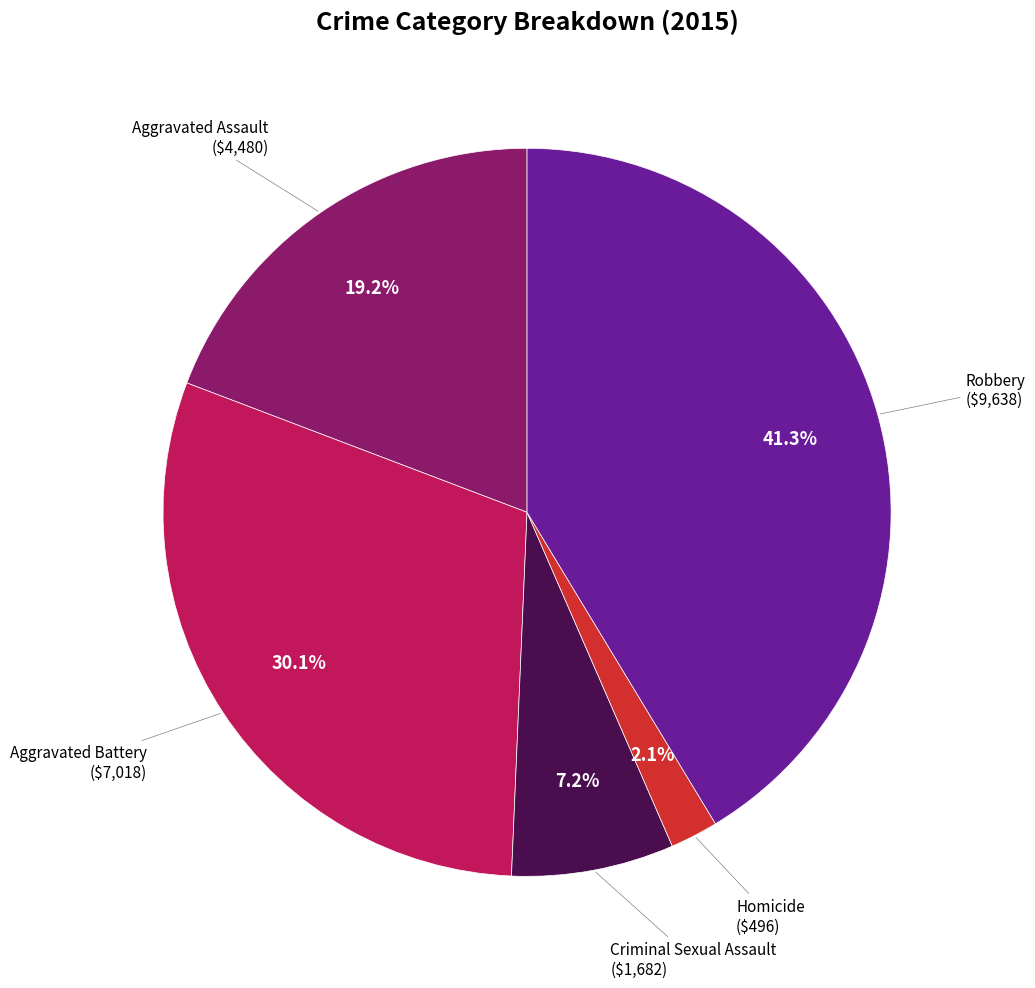

Is there any slice that represents more than half of the pie?

No